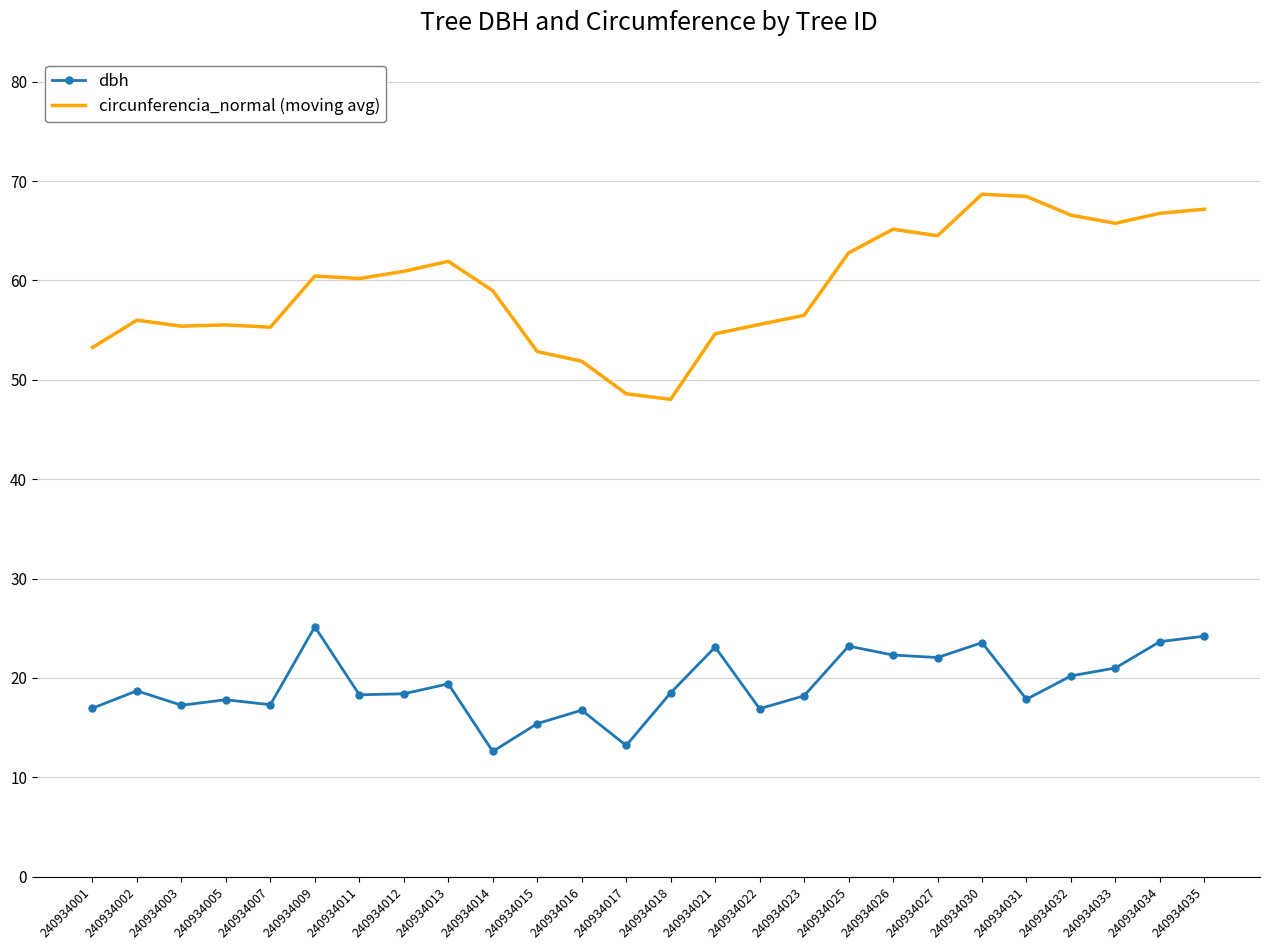

What is the difference between the dbh values at 240934005 and 240934025?

5.4